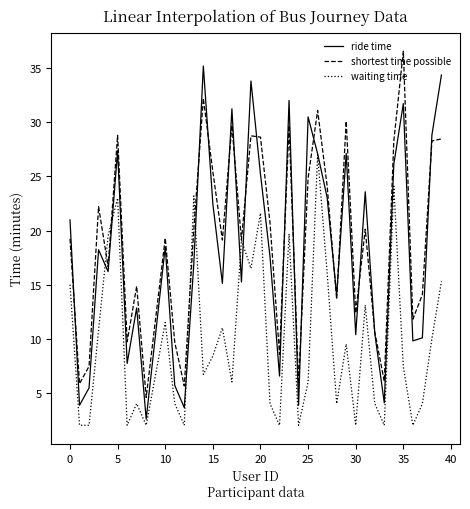

What is the lowest value of the ride time series?

2.6